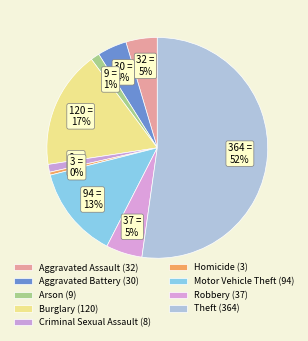

What percentage is the Motor Vehicle Theft slice, to the nearest percent?

13%